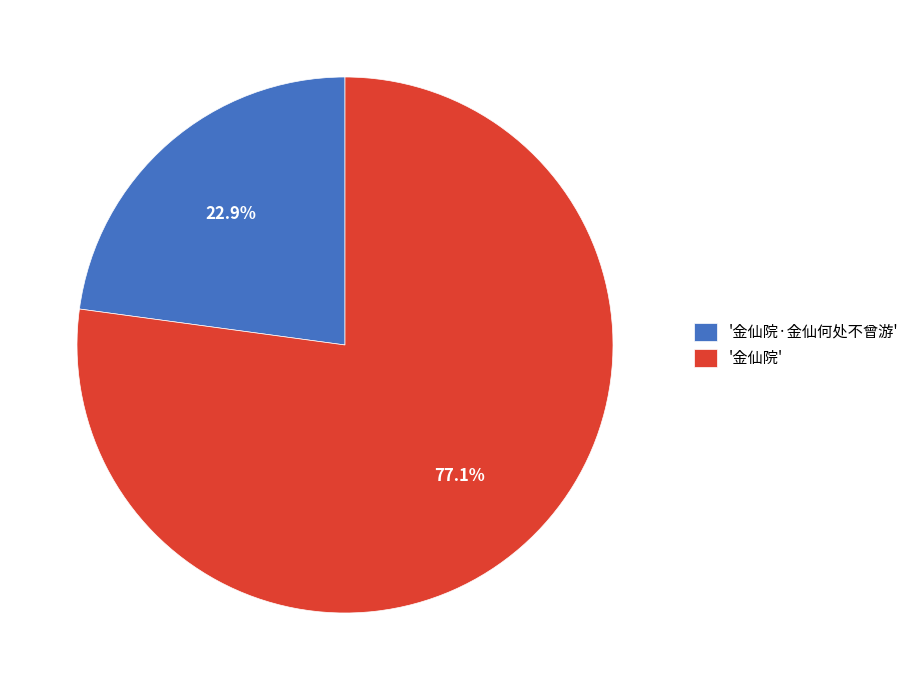

Rank the categories by value from lowest to highest.

'金仙院·金仙何处不曾游', '金仙院'